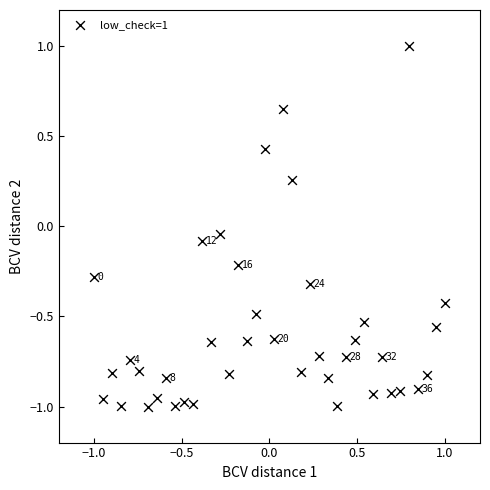

What is the range of Y values (max minus min)?

2.0